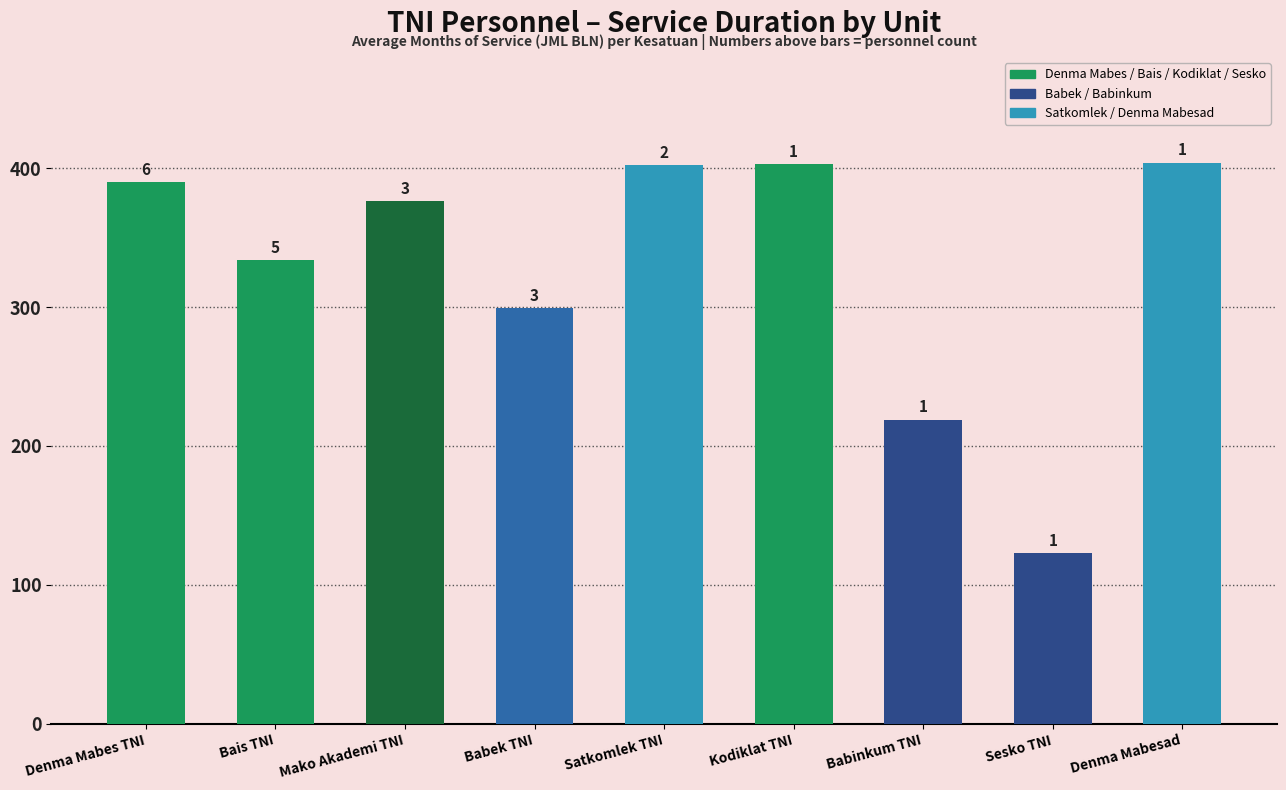

Rank the categories by value from highest to lowest.

Denma Mabesad, Kodiklat TNI, Satkomlek TNI, Denma Mabes TNI, Mako Akademi TNI, Bais TNI, Babek TNI, Babinkum TNI, Sesko TNI